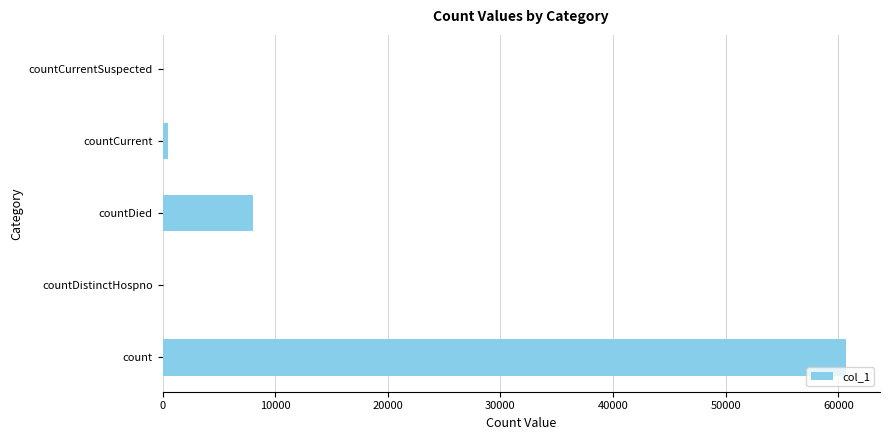

What is the sum of all values?

69106